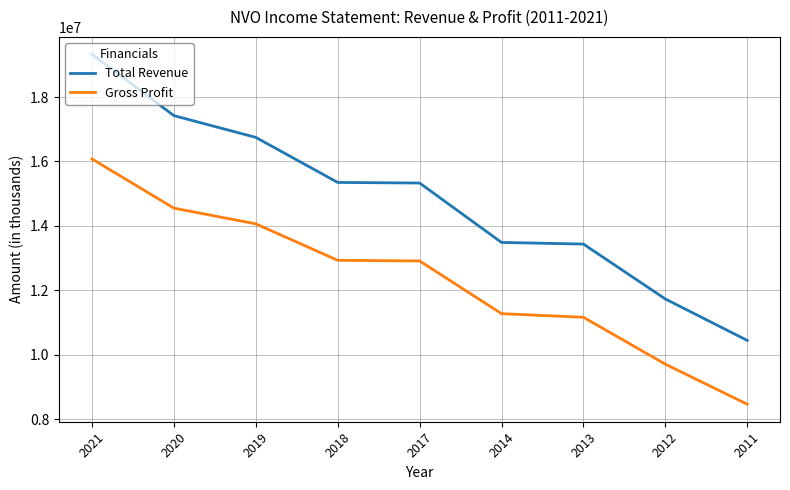

List the series in order of their overall mean, highest first.

Total Revenue, Gross Profit